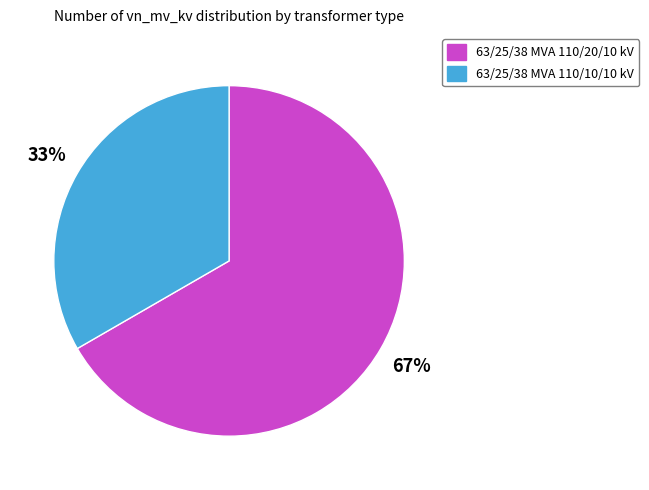

Rank the categories by value from lowest to highest.

63/25/38 MVA 110/10/10 kV, 63/25/38 MVA 110/20/10 kV